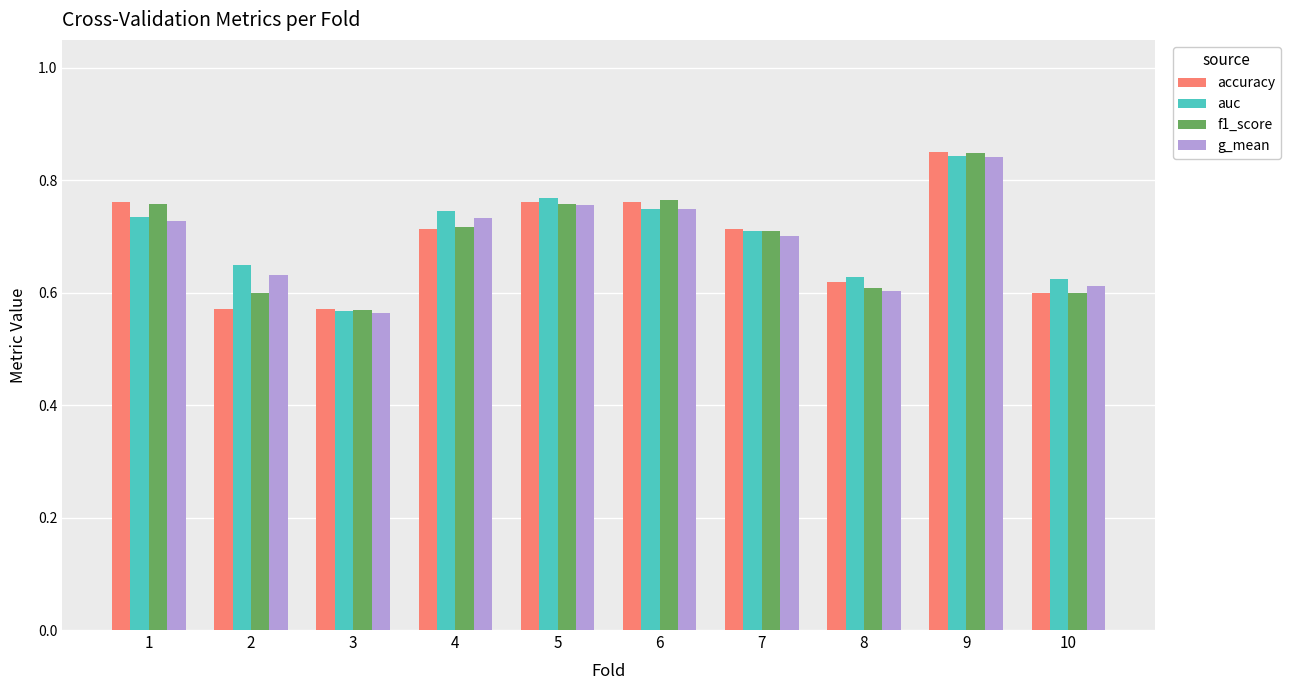

True or false: auc has a value of 0.6 at 8.

True